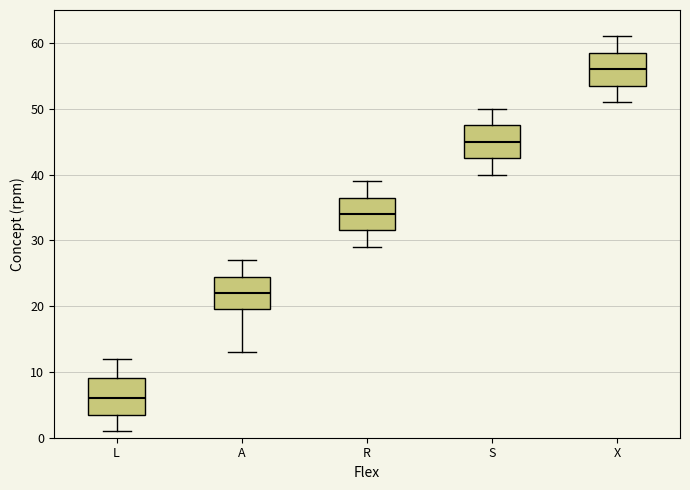

Reading left to right, transcribe this box plot: for each box, give where its median line is, the range the box spans, and where its two whiskers end, as read against the y-axis. The values are not printed on the chart, so give them approximately, as read against the axis.

L: median 6, box 4 to 9, whiskers 1 to 12
A: median 22, box 20 to 25, whiskers 13 to 27
R: median 34, box 32 to 37, whiskers 29 to 39
S: median 45, box 43 to 48, whiskers 40 to 50
X: median 56, box 54 to 59, whiskers 51 to 61